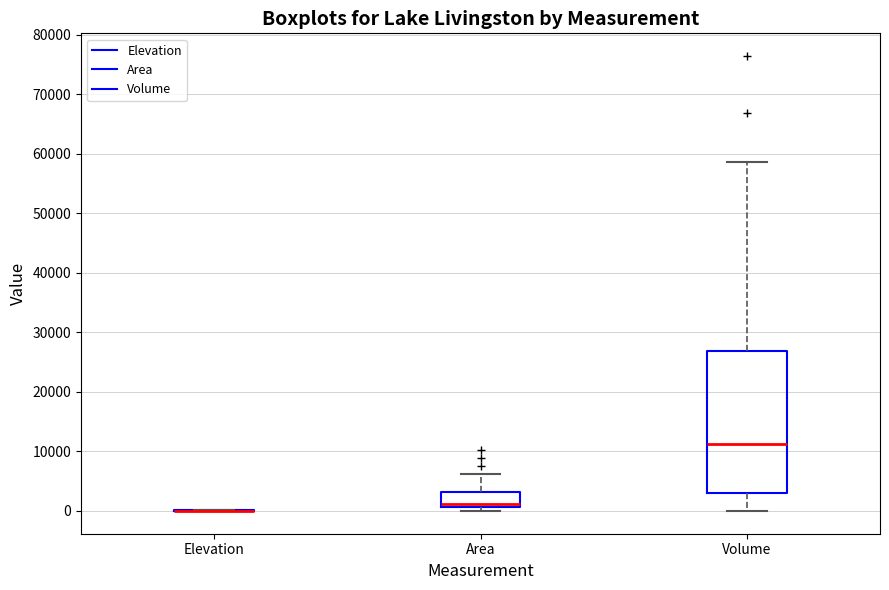

Where is the upper edge of the box for Volume on the y-axis? The values are not printed on the chart, so give them approximately, as read against the axis.

27000